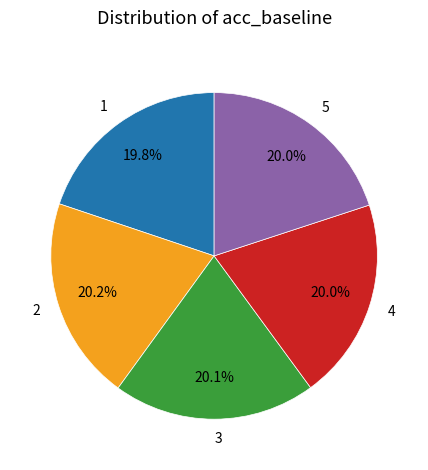

Is 2 the majority of the pie?

No